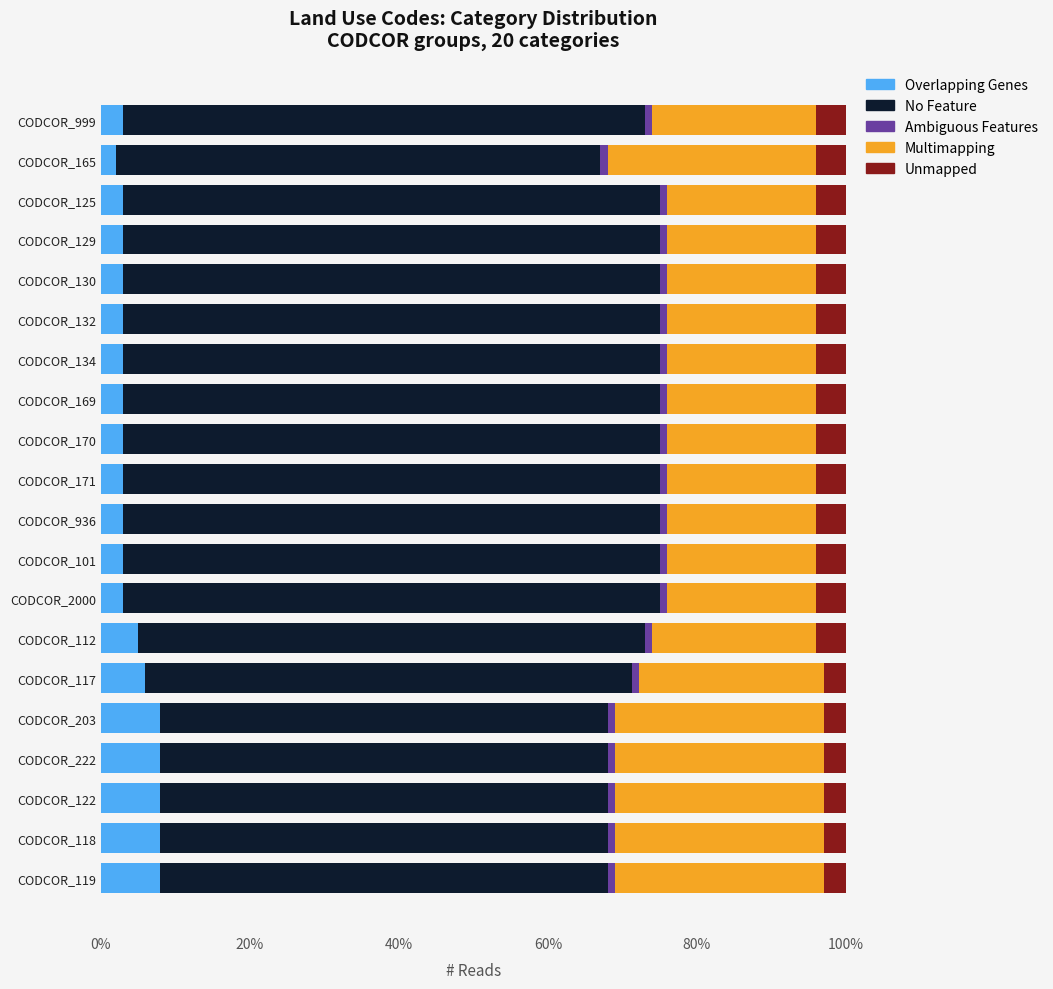

What is the difference between the maximum and minimum values in the Overlapping Genes series?

6.0